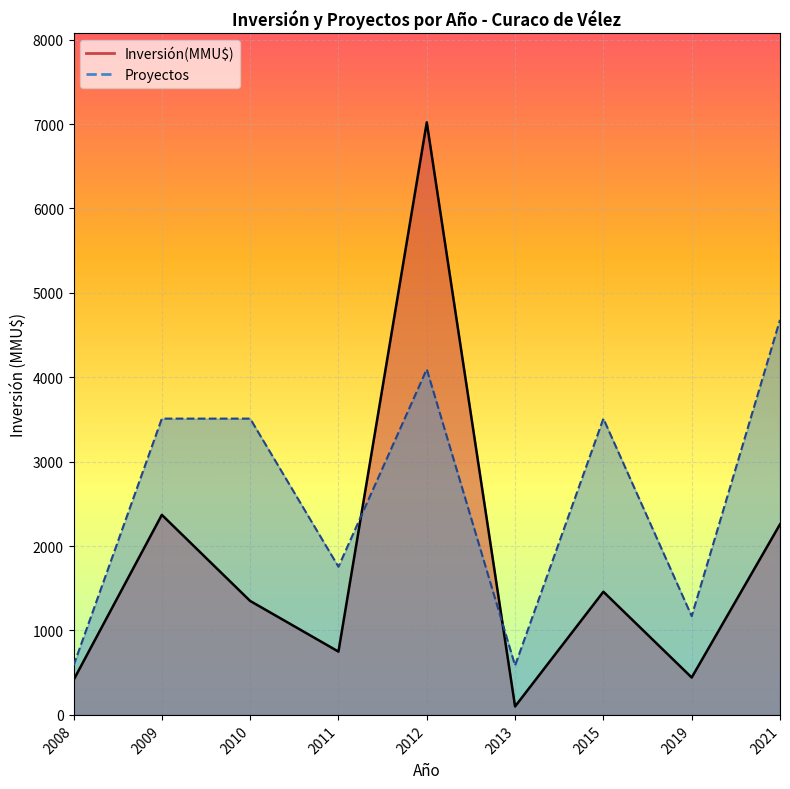

Where is Proyectos line nearest to the value 2632?

2011